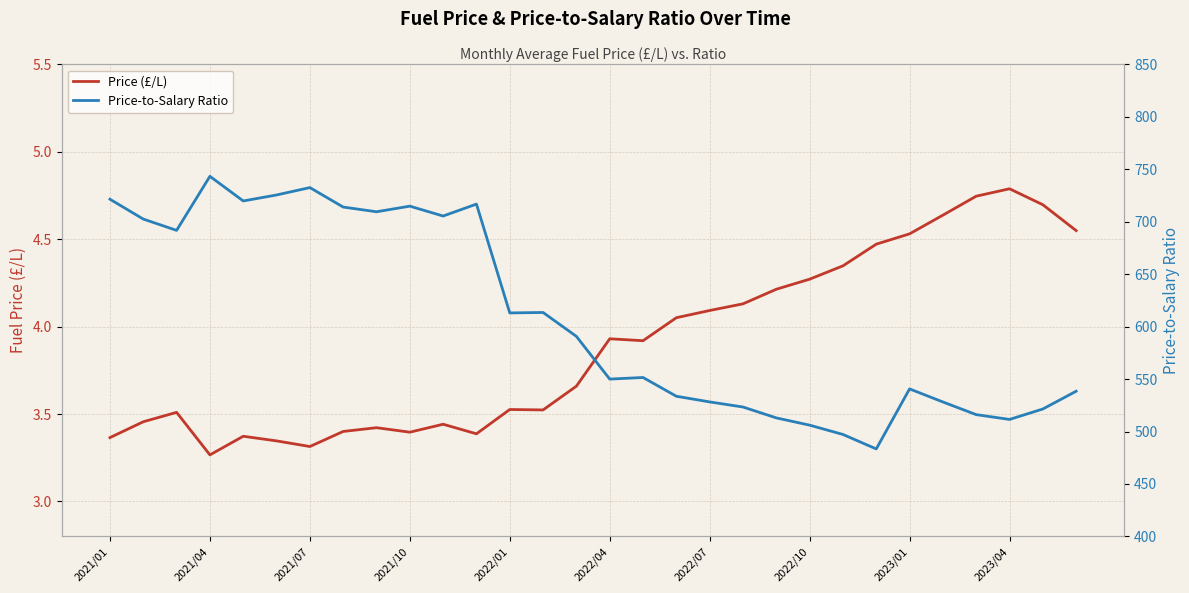

Reading left to right, list all the values displayed in this chart.

Price (£/L): 3.4	3.5	3.5	3.3	3.4	3.3	3.3	3.4	3.4	3.4	3.4	3.4	3.5	3.5	3.7	3.9	3.9	4.1	4.1	4.1	4.2	4.3	4.3	4.5	4.5	4.6	4.7	4.8	4.7	4.5
Price-to-Salary Ratio: 721.4	702.5	691.7	743.2	719.7	725.4	732.5	713.9	709.4	714.8	705.4	716.8	613.0	613.5	590.7	550.0	551.5	533.6	528.2	523.3	513.0	506.1	497.2	483.4	540.6	528.1	516.1	511.5	521.4	538.4